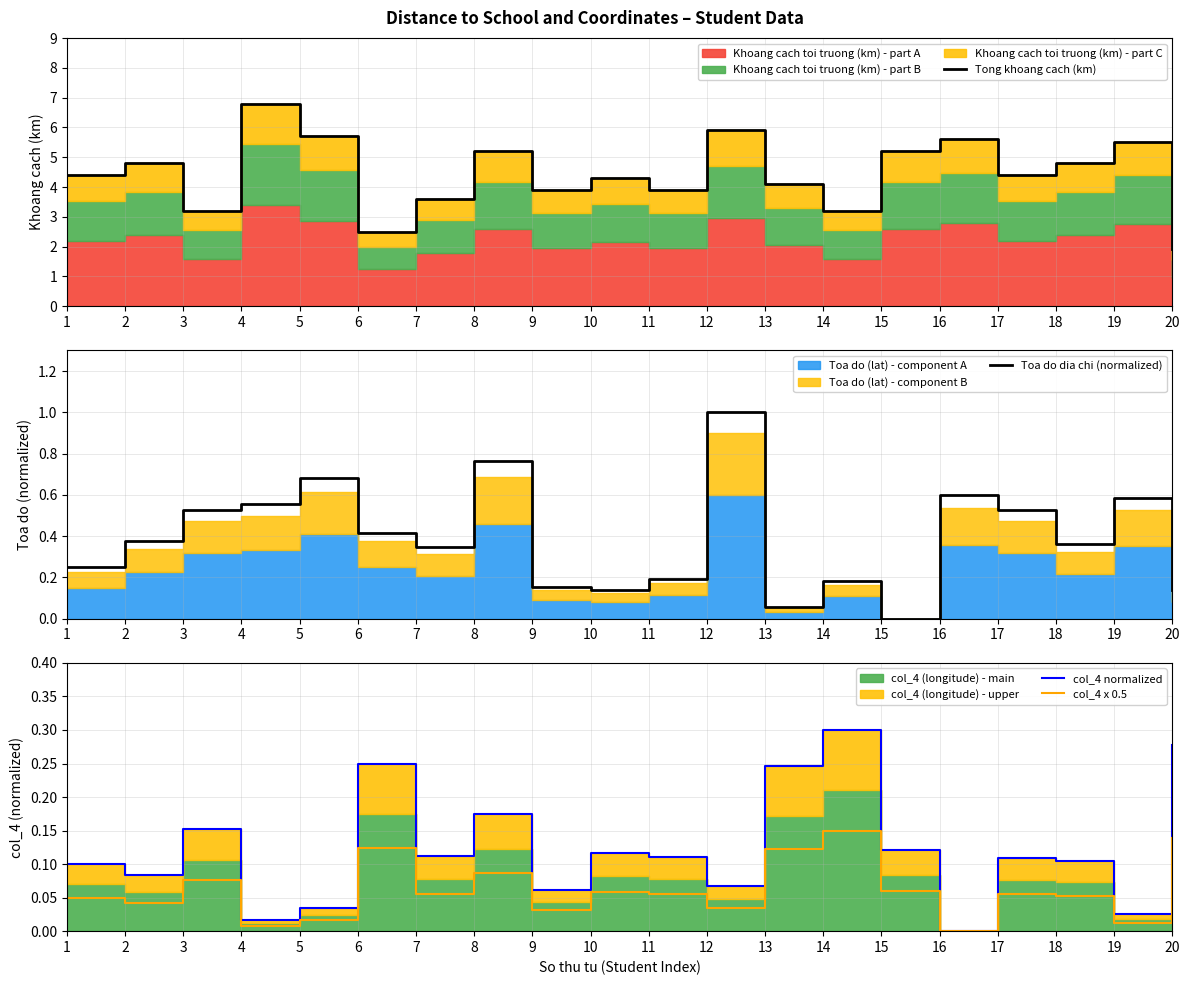

How many lines are shown in the chart?

4